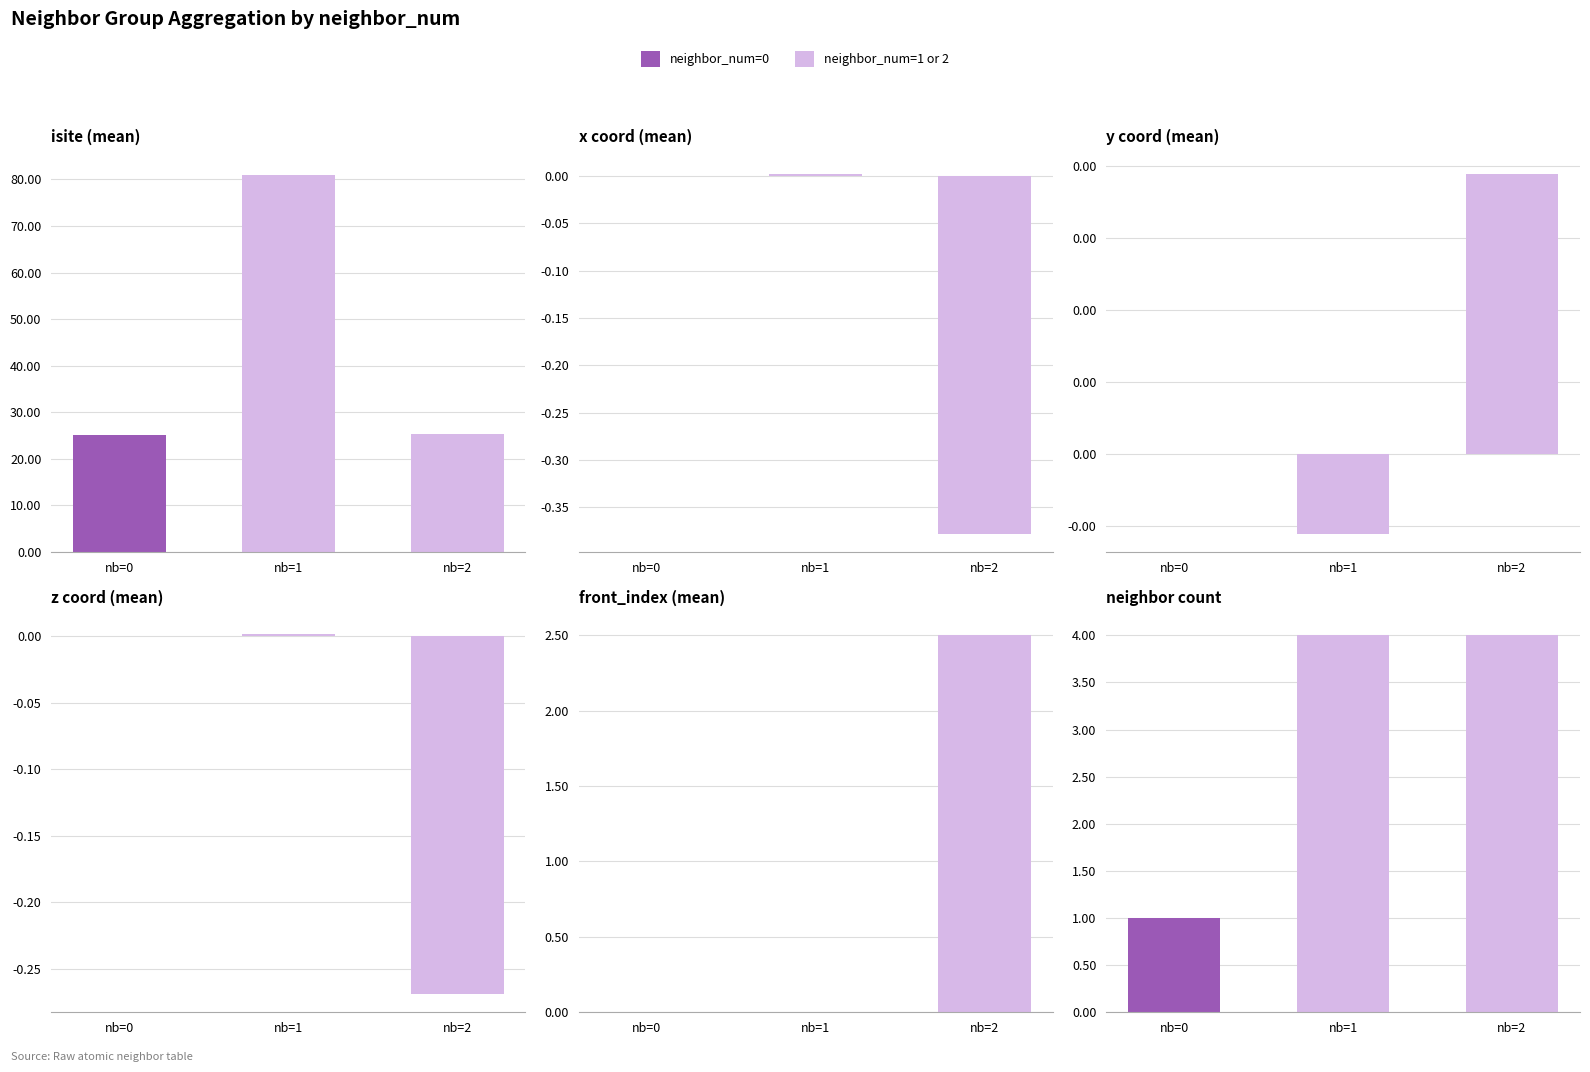

What is the total value across all series at nb=0?

26.0